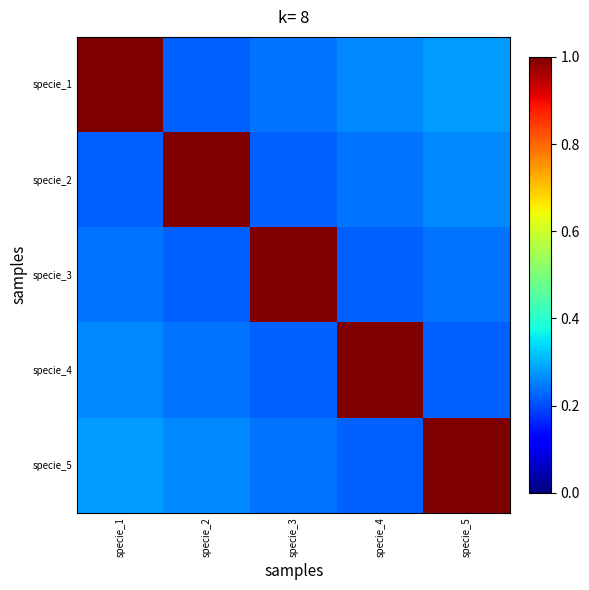

At which category is the sum across all series the highest?

specie_1